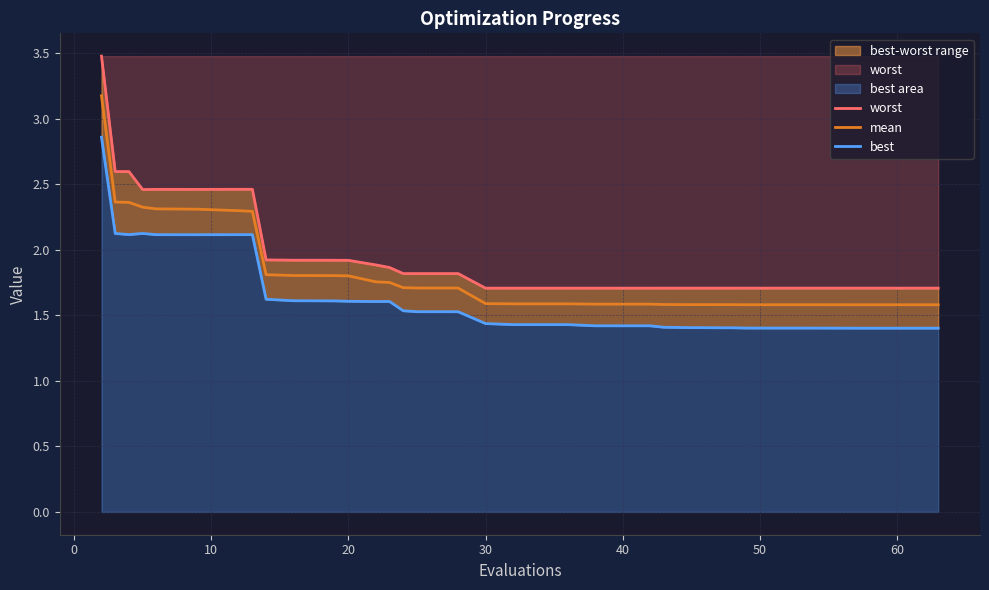

List the series in order of their peak value, highest first.

worst, mean, best